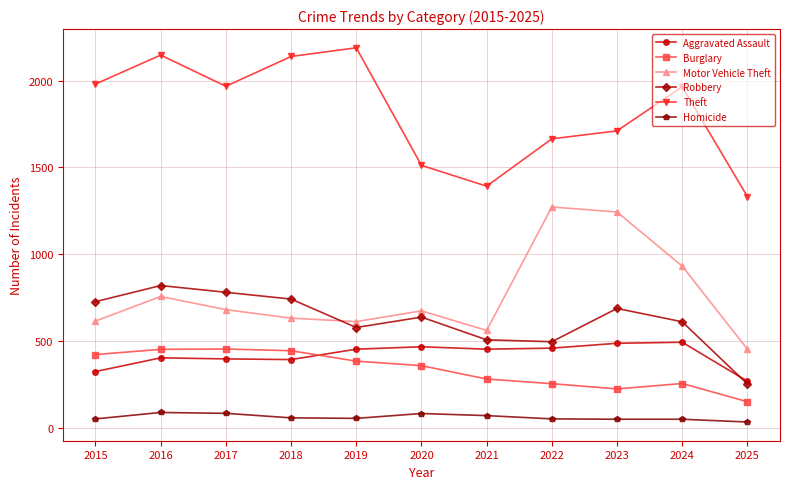

What is the difference between the Robbery values at 2021 and 2019?

71